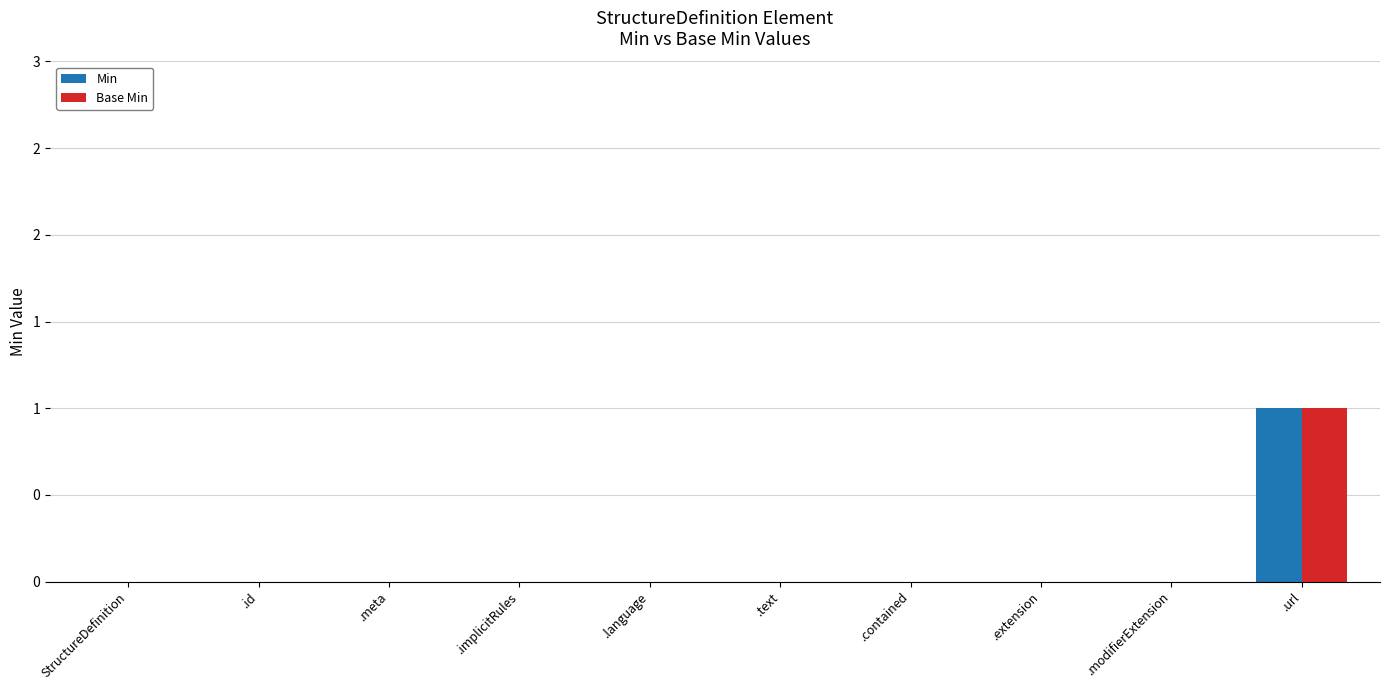

Rank the series at .contained from lowest to highest value.

Min, Base Min